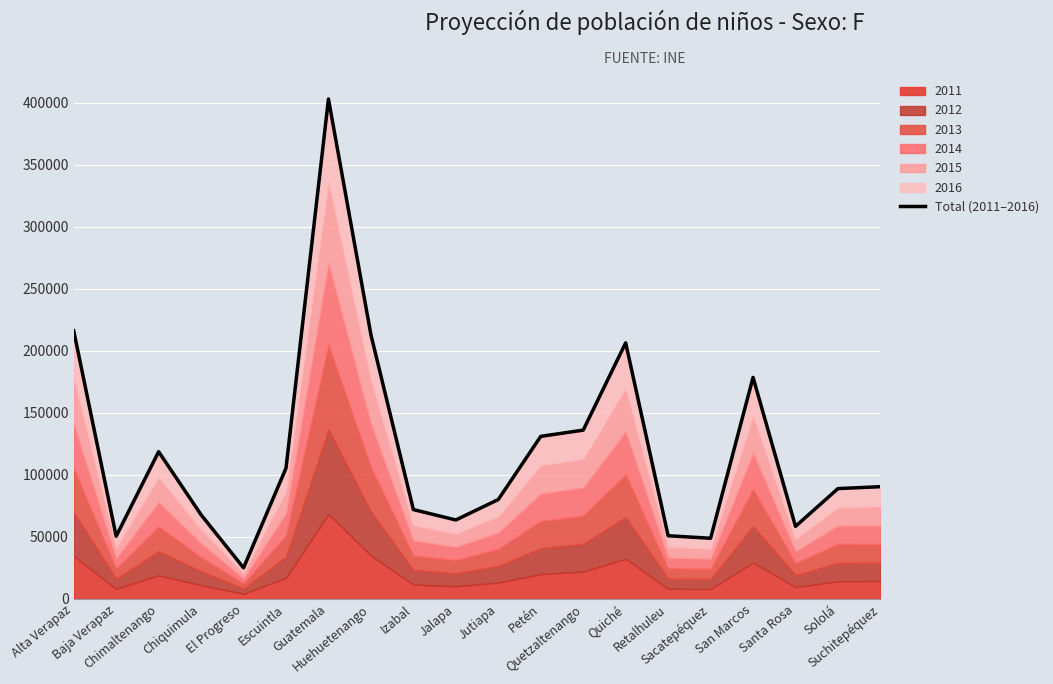

Which category has the highest value across all series?

Guatemala